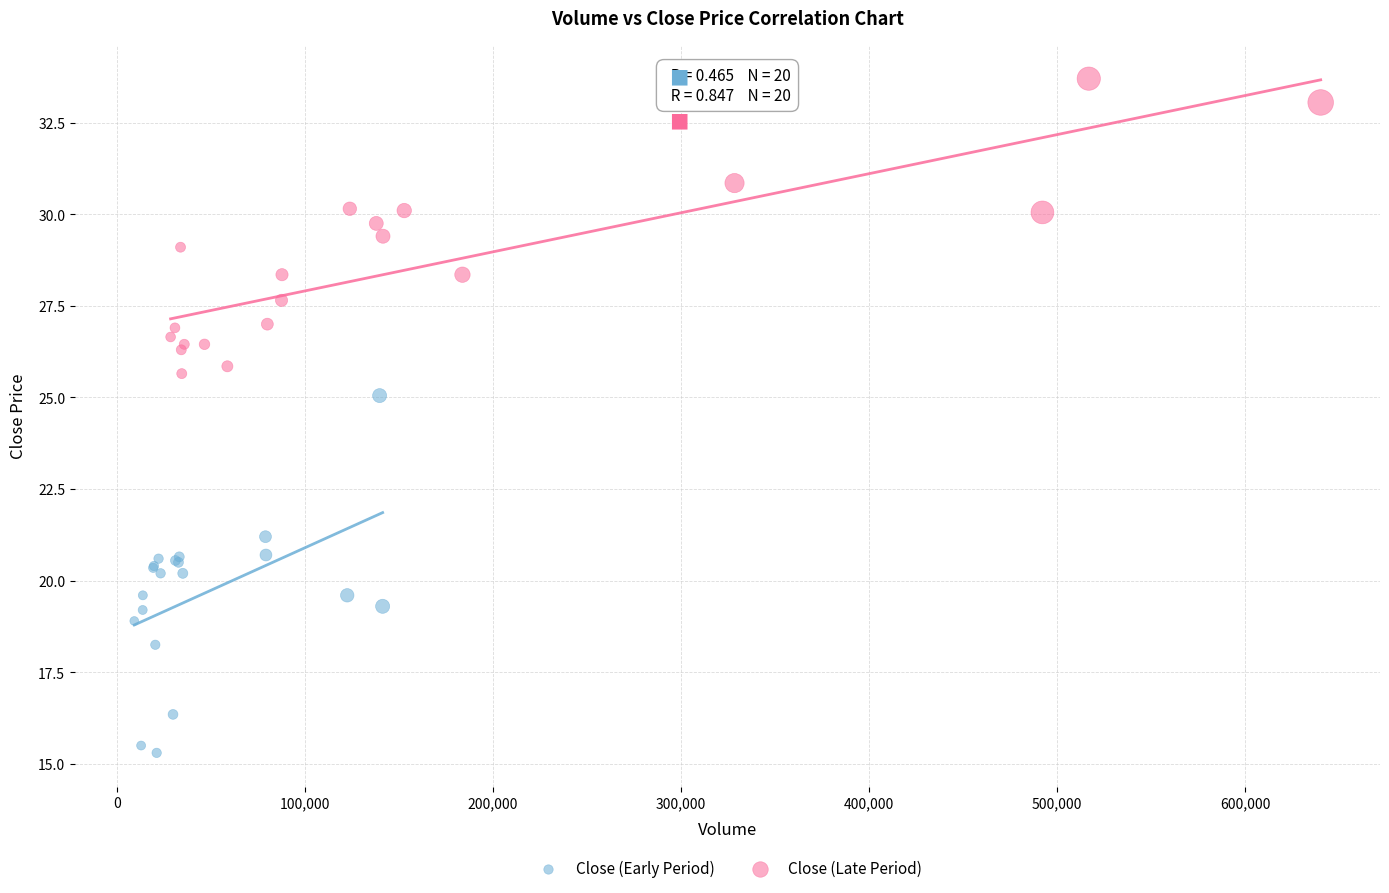

Which series reaches the minimum Y coordinate?

Close (Early Period)